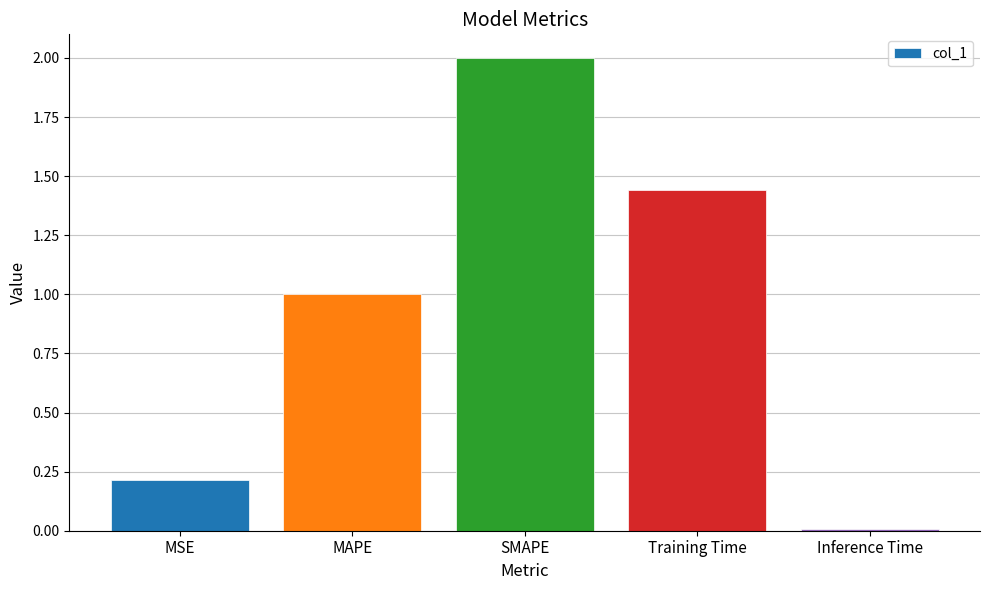

Which has a higher value, MSE or SMAPE?

SMAPE